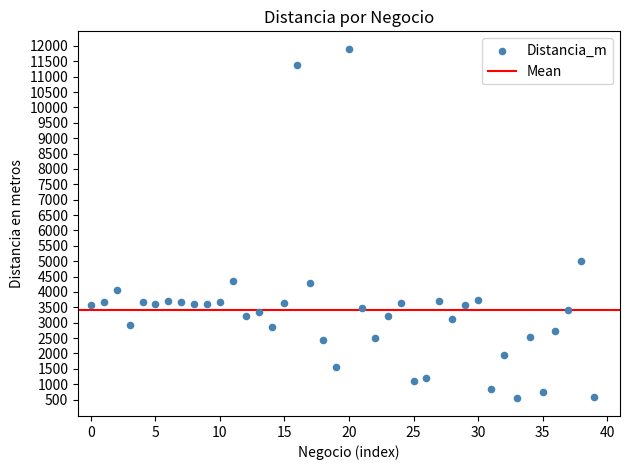

What Y value in the scatter plot is closest to 6221?

5014.6